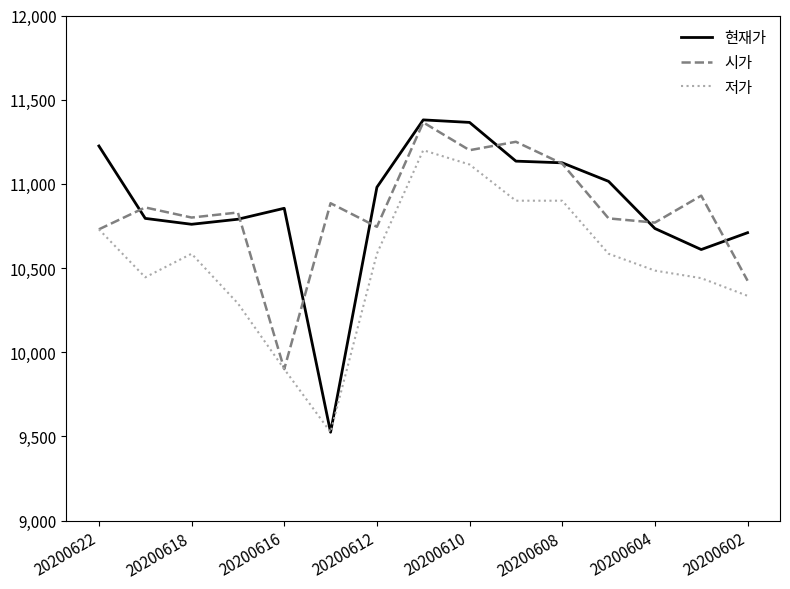

Which series has the widest spread of values?

현재가